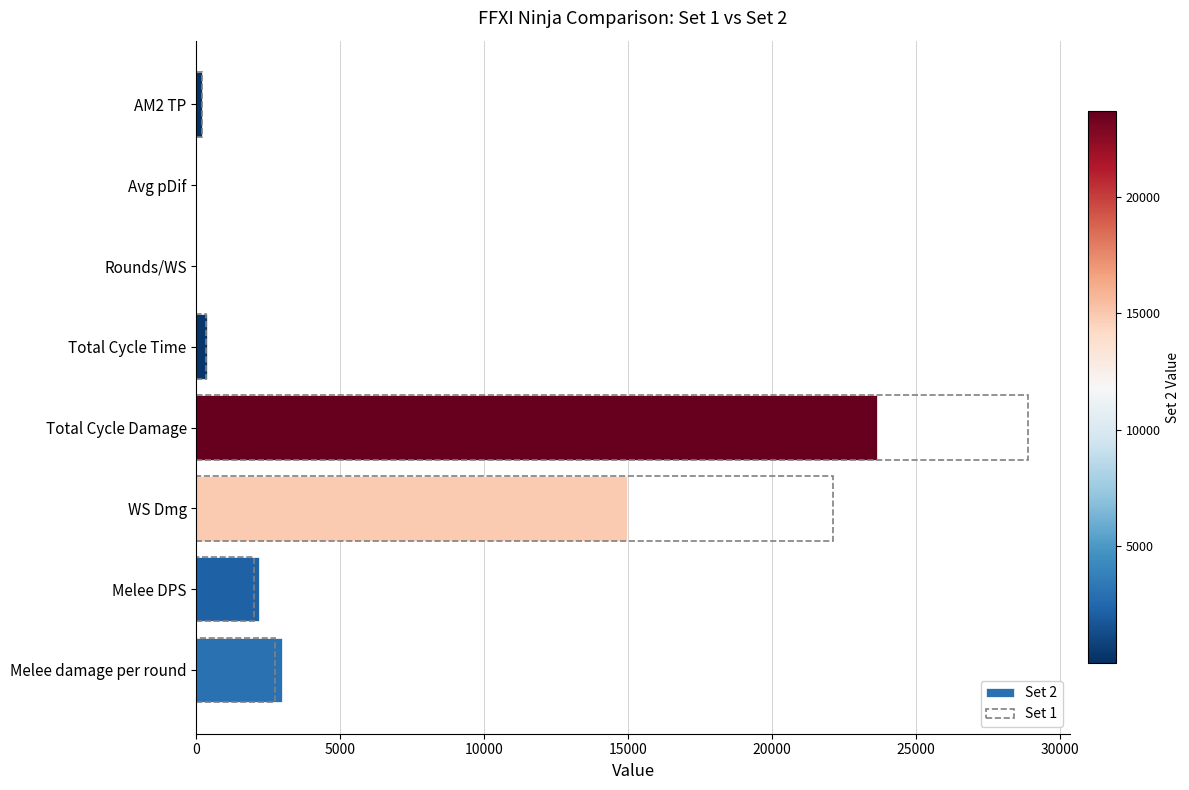

How many values in the Set 2 series exceed 2176?

4